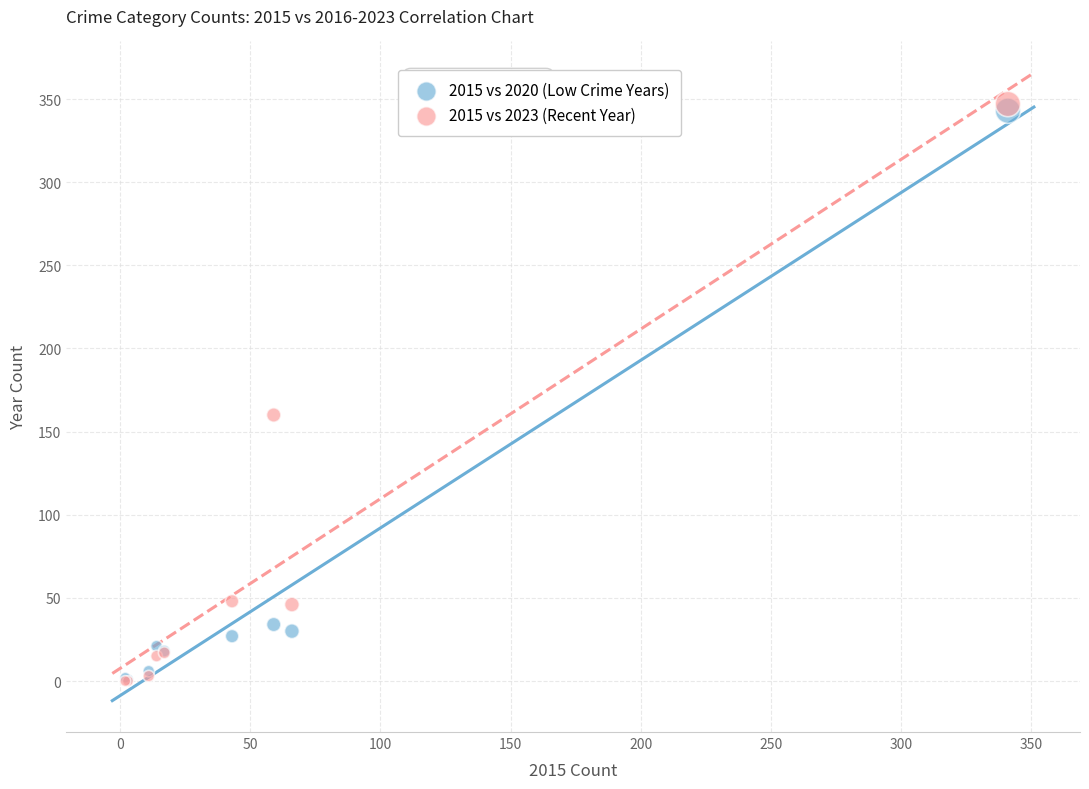

What are all the series names shown in the legend?

2015 vs 2020 (Low Crime Years), 2015 vs 2023 (Recent Year)